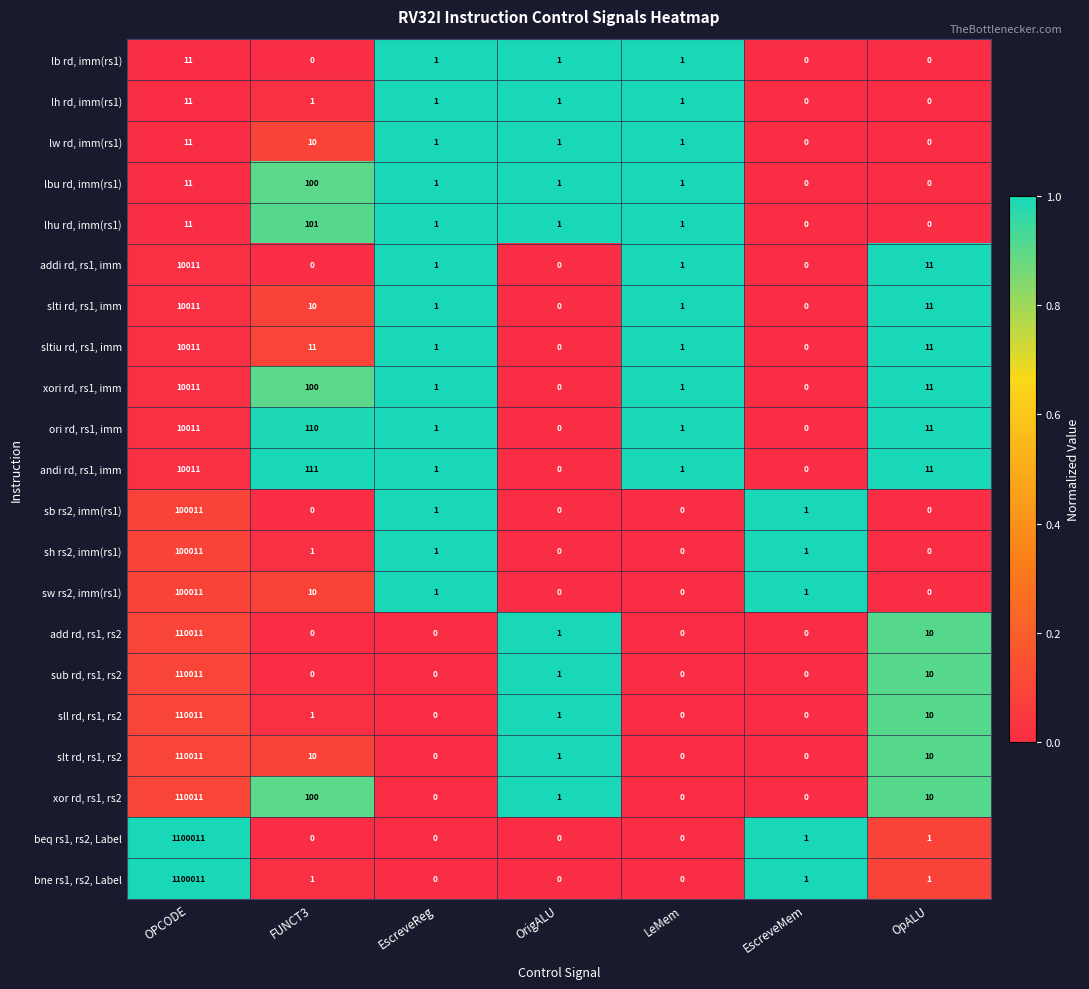

Which series has the largest total across all categories?

bne rs1, rs2, Label